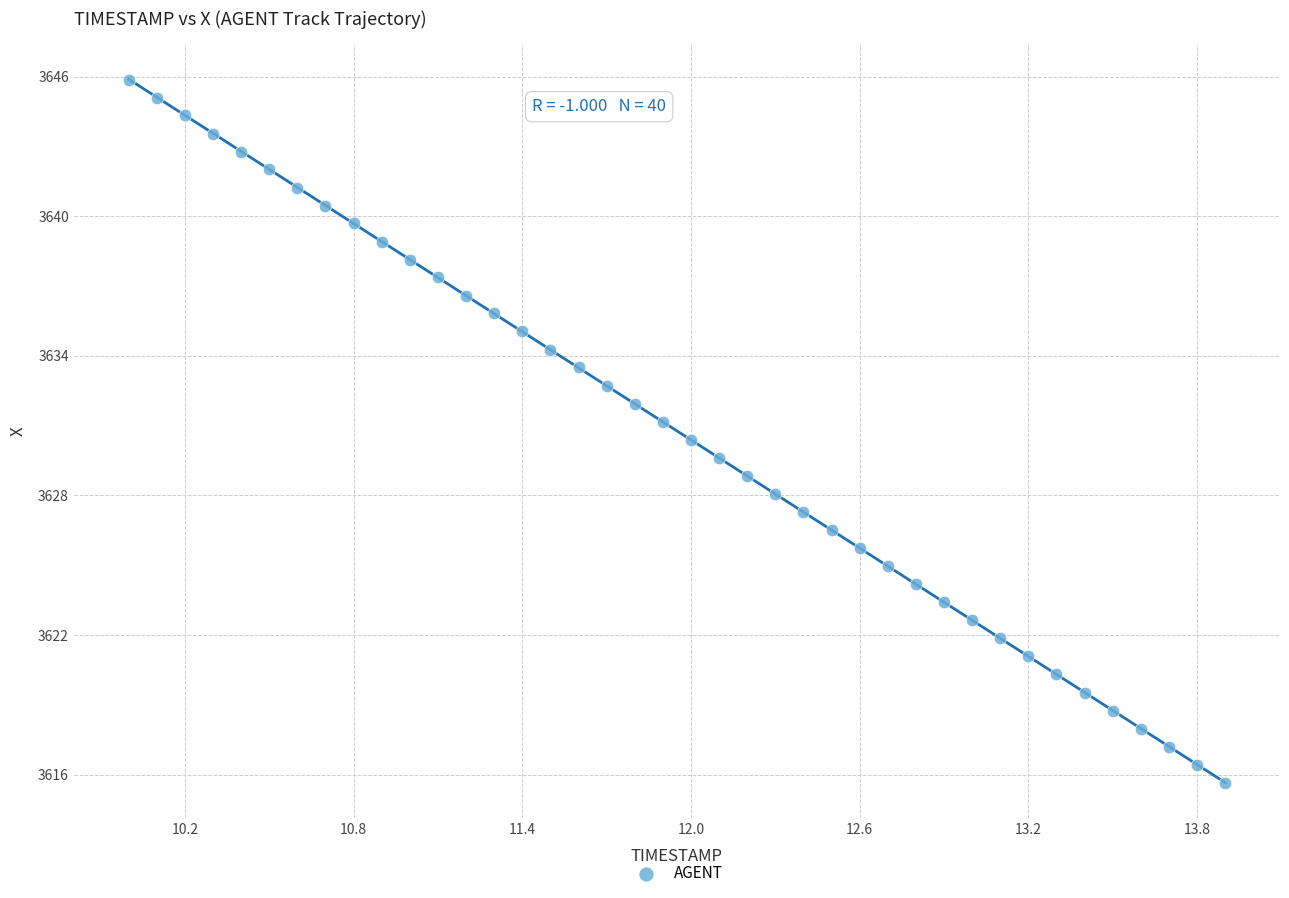

What is the range of X values (max minus min)?

3.9